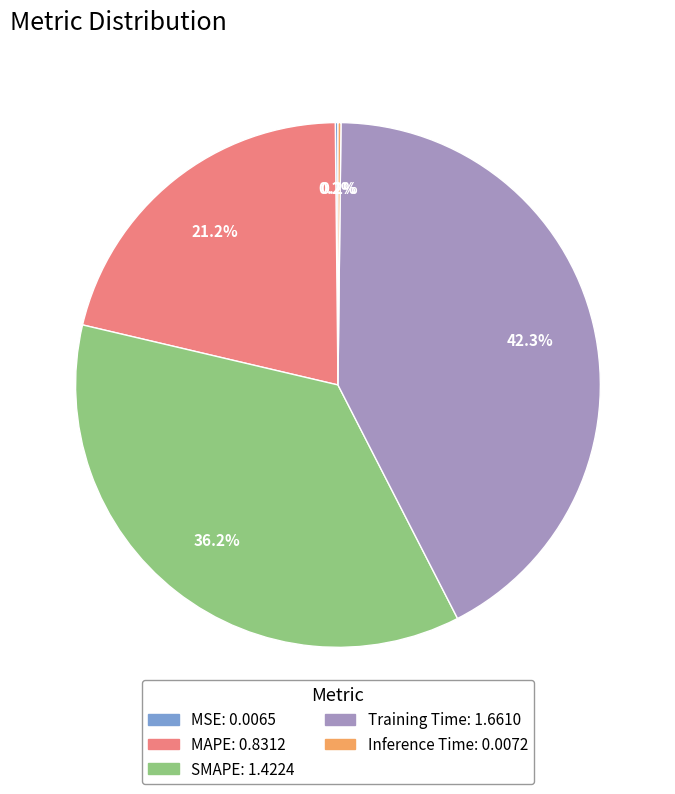

Does Training Time account for over 50% of the chart?

No